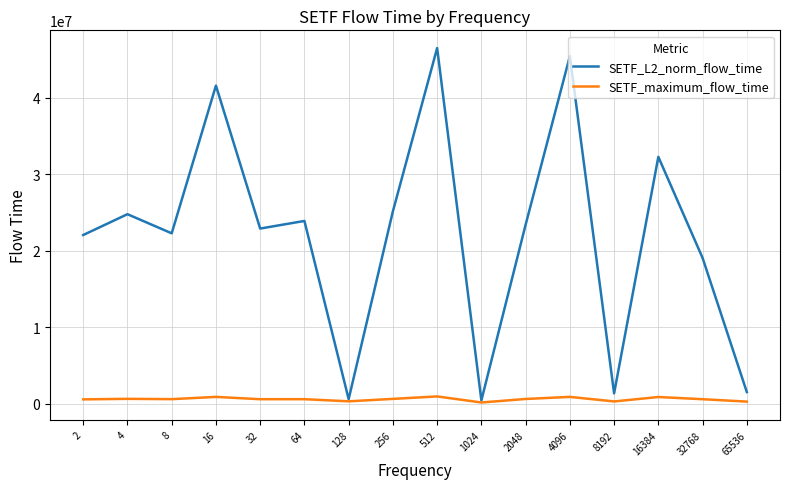

Which series has the largest range (max minus min)?

SETF_L2_norm_flow_time